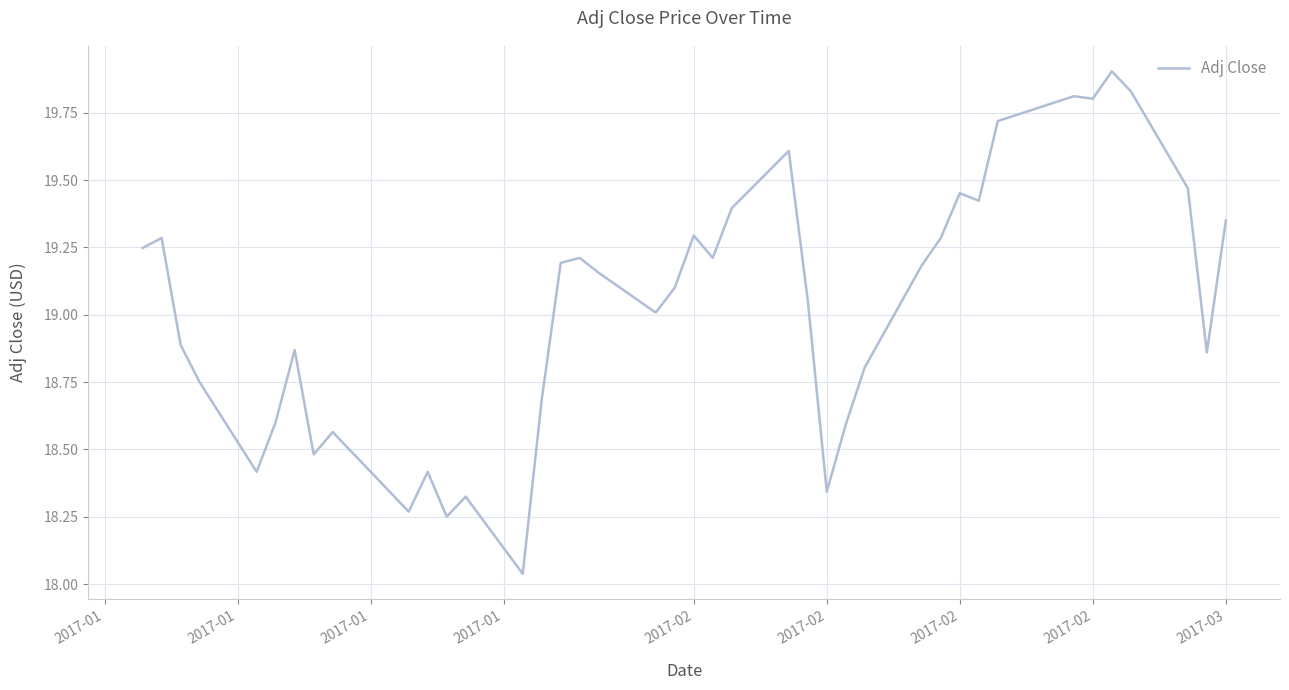

What is the maximum value shown in the chart?

19.9